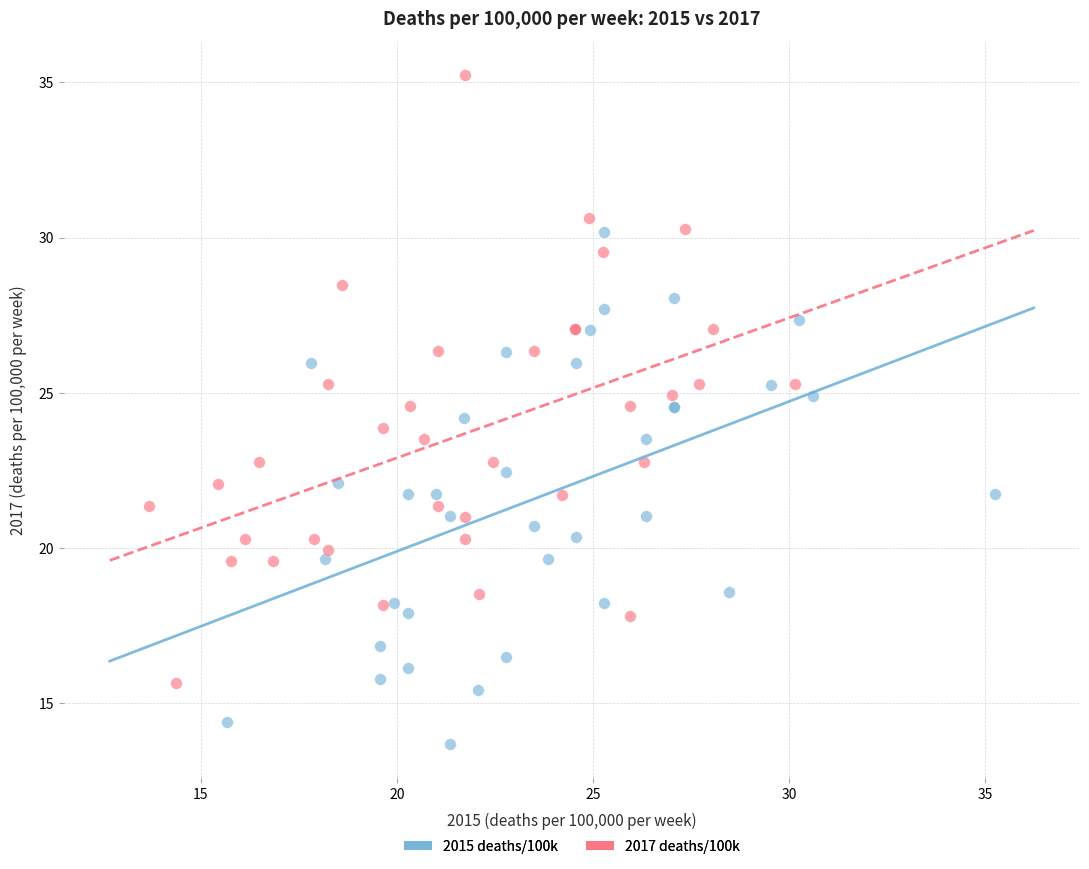

Which series reaches the minimum Y coordinate?

2015 deaths/100k